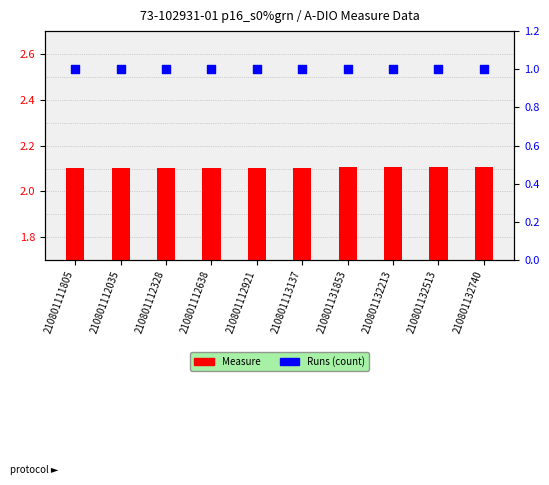

What are all the series names shown in the legend?

Measure, Runs